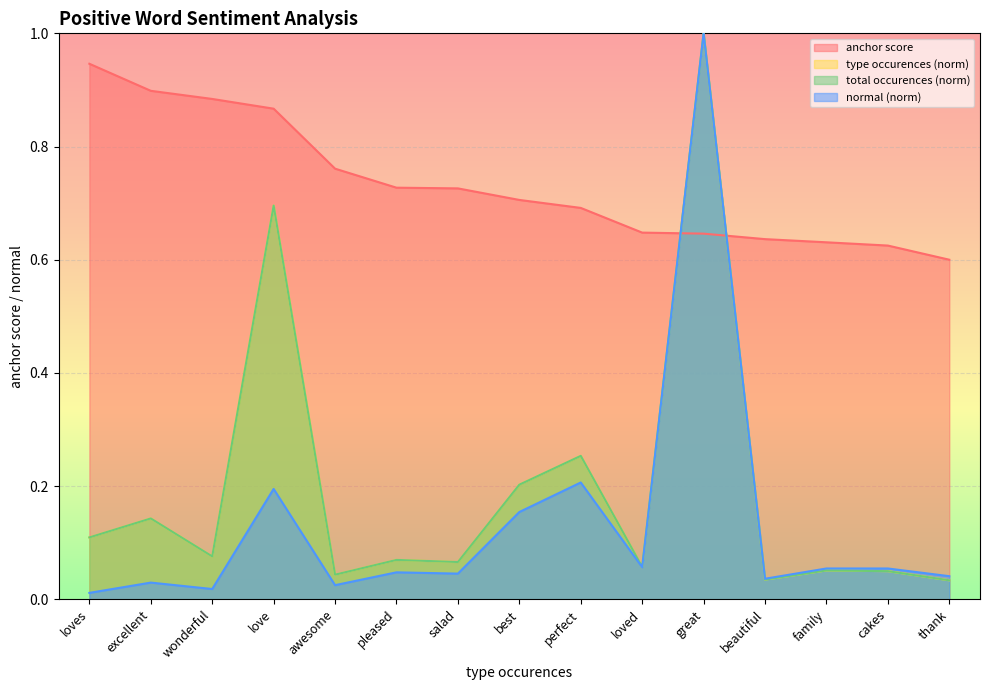

Reading left to right, transcribe all the data shown in this chart.

anchor score: loves=0.9	excellent=0.9	wonderful=0.9	love=0.9	awesome=0.8	pleased=0.7	salad=0.7	best=0.7	perfect=0.7	loved=0.6	great=0.6	beautiful=0.6	family=0.6	cakes=0.6	thank=0.6
type occurences: loves=0.1	excellent=0.1	wonderful=0.1	love=0.7	awesome=0.0	pleased=0.1	salad=0.1	best=0.2	perfect=0.3	loved=0.1	great=1.0	beautiful=0.0	family=0.1	cakes=0.0	thank=0.0
total occurences: loves=0.1	excellent=0.1	wonderful=0.1	love=0.7	awesome=0.0	pleased=0.1	salad=0.1	best=0.2	perfect=0.3	loved=0.1	great=1.0	beautiful=0.0	family=0.1	cakes=0.0	thank=0.0
normal: loves=0.0	excellent=0.0	wonderful=0.0	love=0.2	awesome=0.0	pleased=0.0	salad=0.0	best=0.2	perfect=0.2	loved=0.1	great=1.0	beautiful=0.0	family=0.1	cakes=0.1	thank=0.0